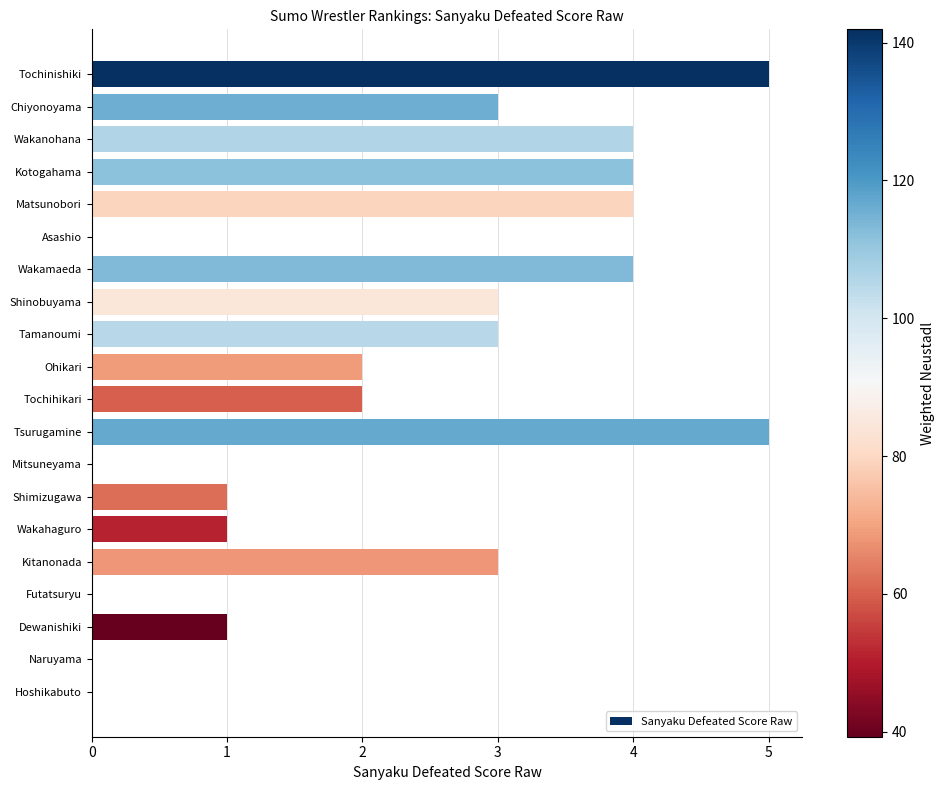

Is it true that the value at Shinobuyama is 5?

False